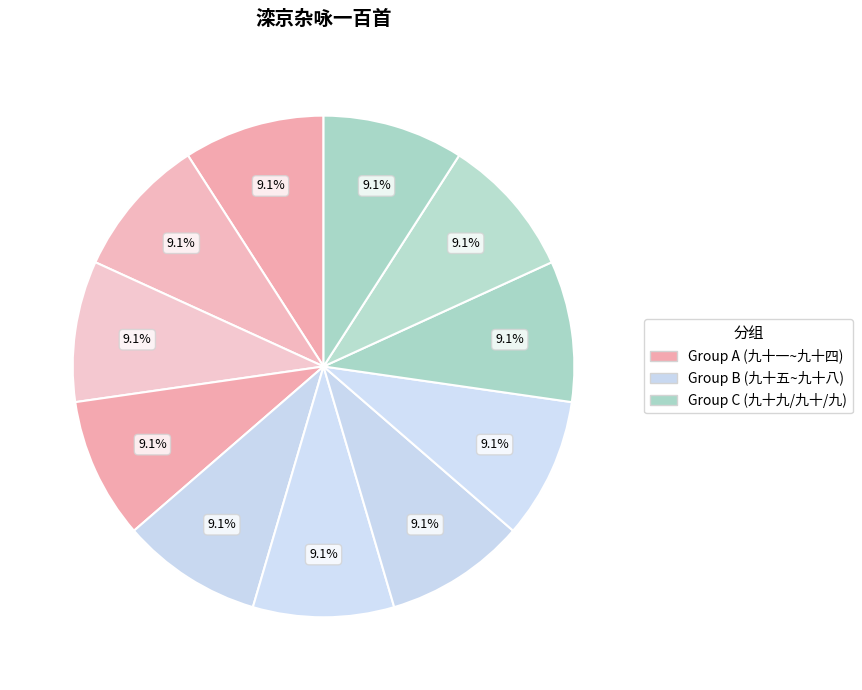

How many segments does this pie chart have?

11